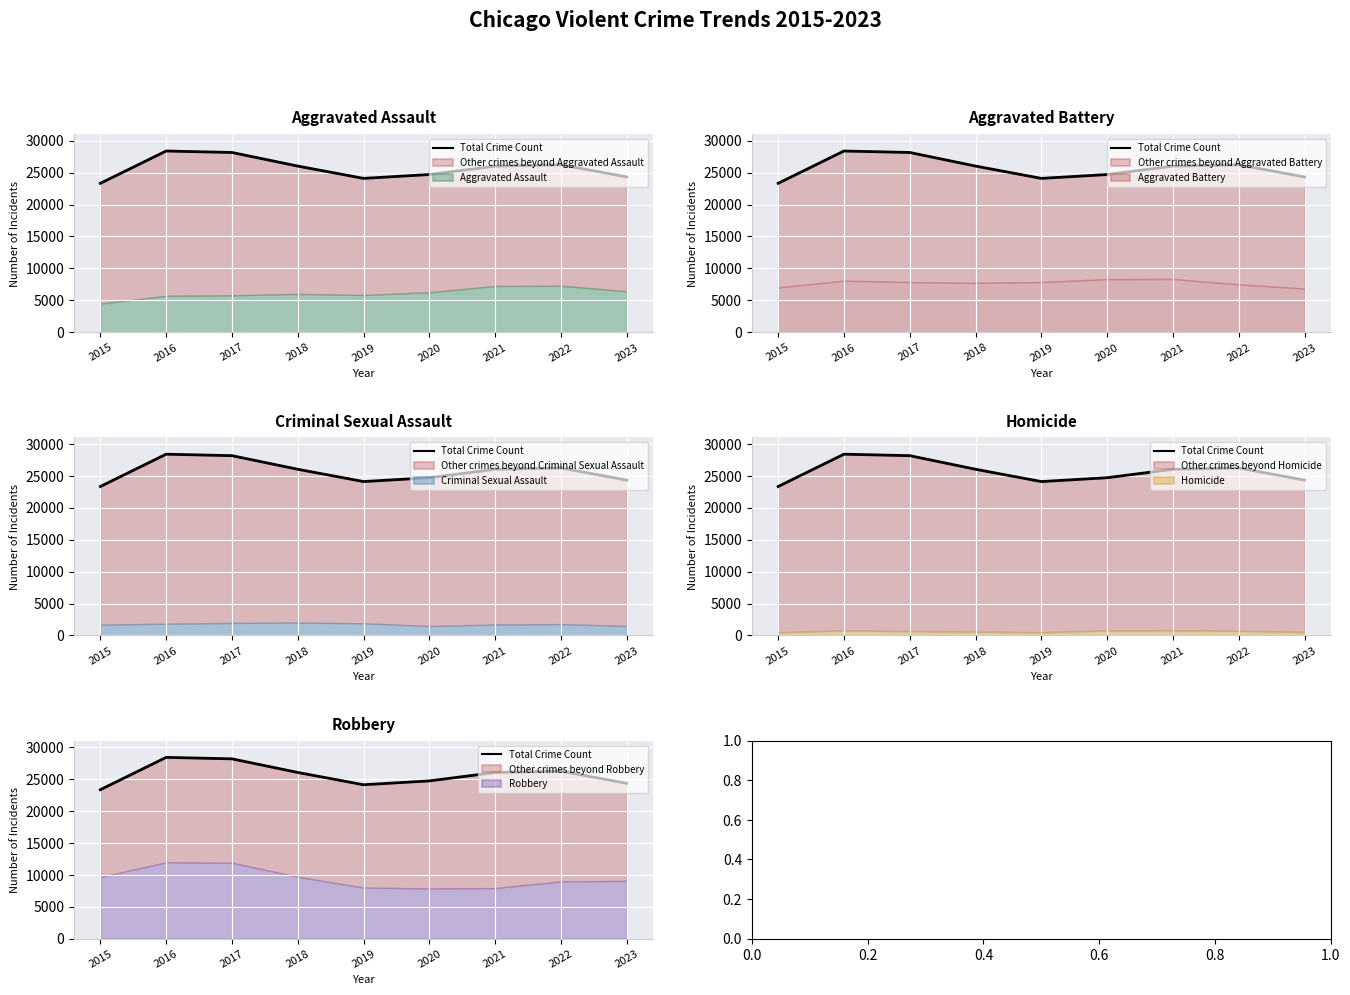

What is the difference between the maximum and minimum values?

5060